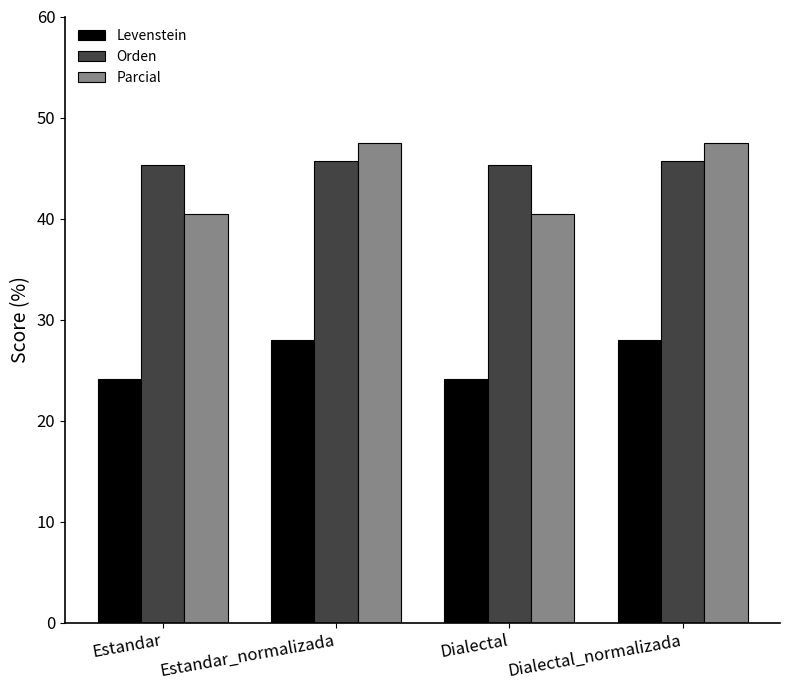

What is the total value across all series at Dialectal?

109.9